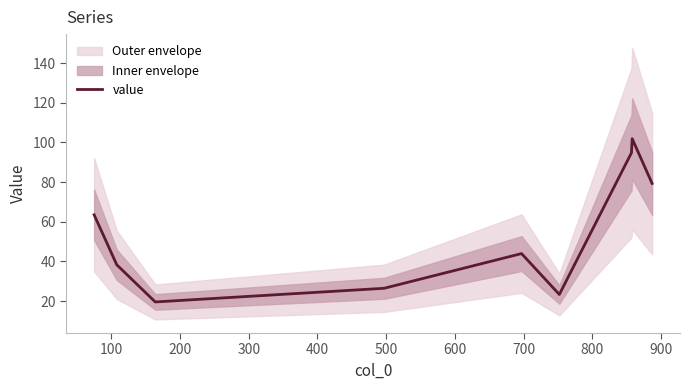

What is the minimum value for value?

19.6